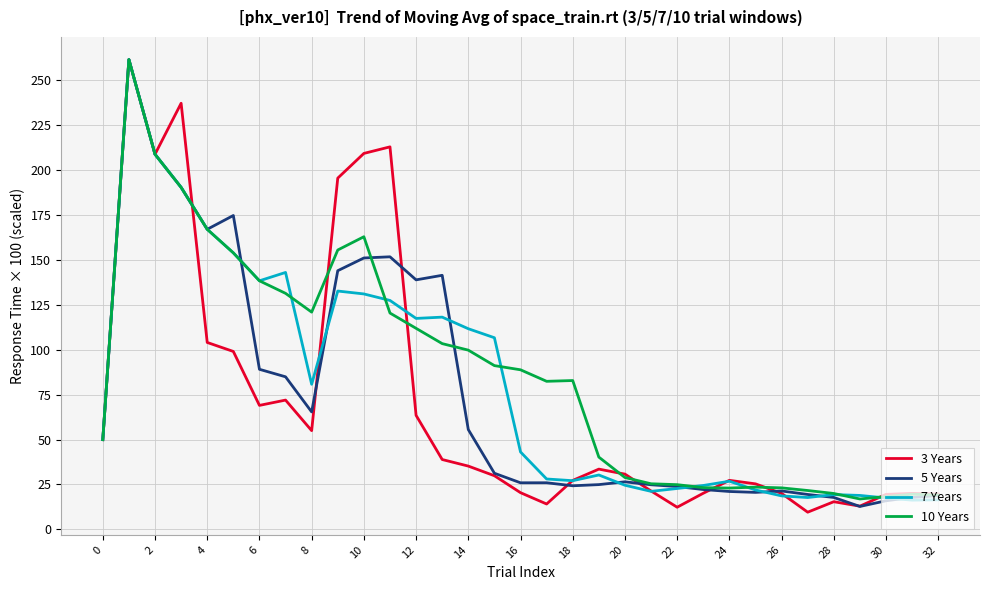

What is the smallest value displayed?

9.6